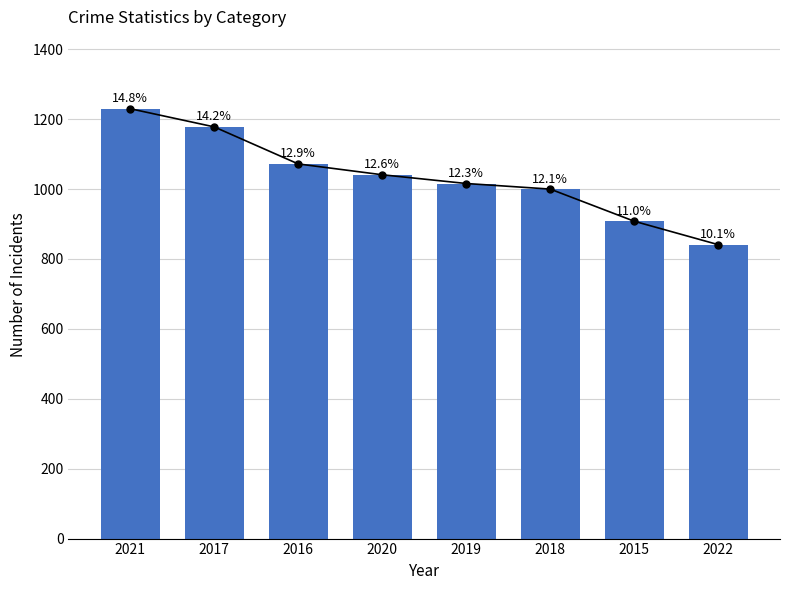

What is the minimum value shown in the chart?

841